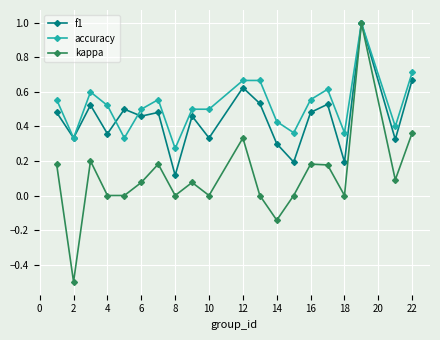

What is the greatest value displayed?

1.0